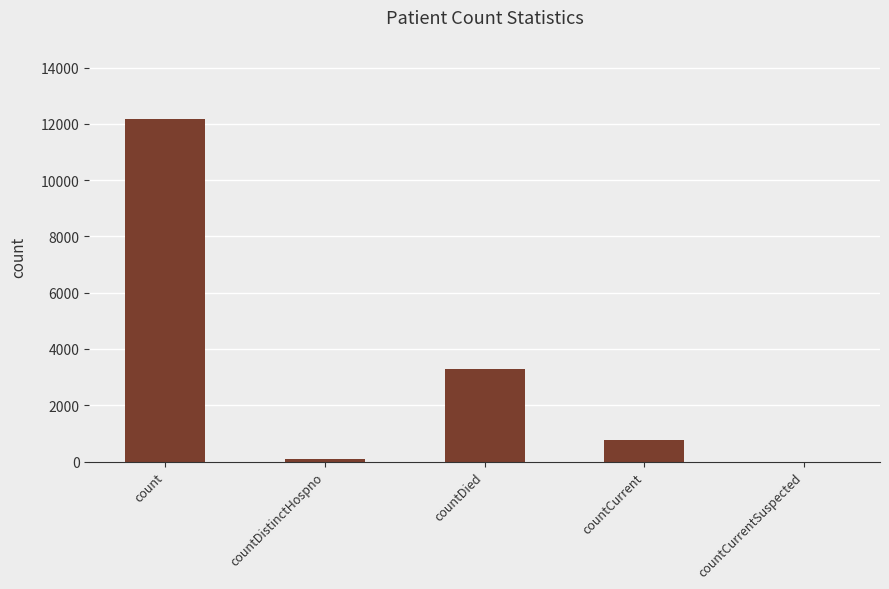

The chart shows a value of 0 at countCurrentSuspected. True or false?

True